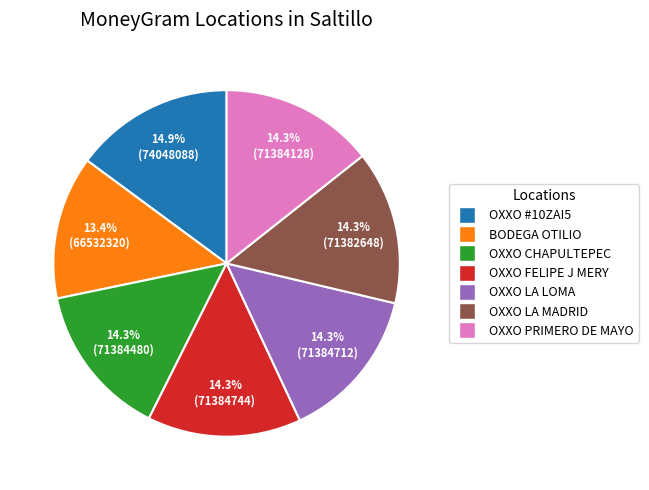

Does any single category account for the majority?

No